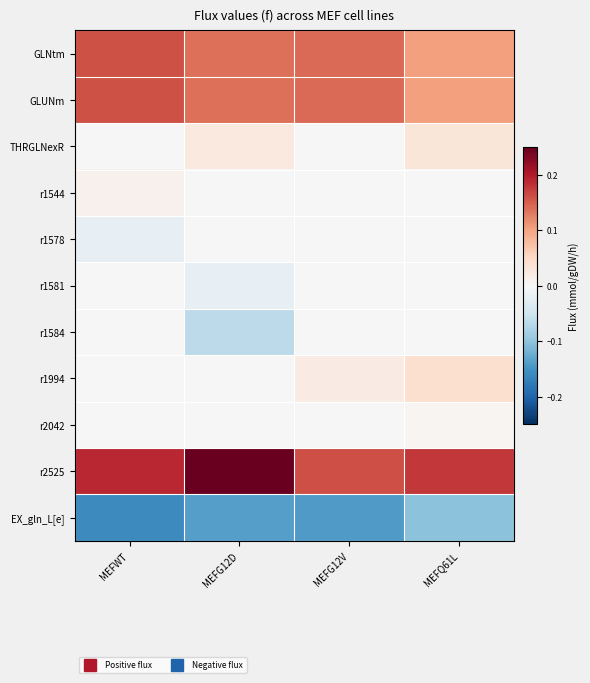

Between MEFG12D and MEFG12V, which series saw the biggest shift?

r2525